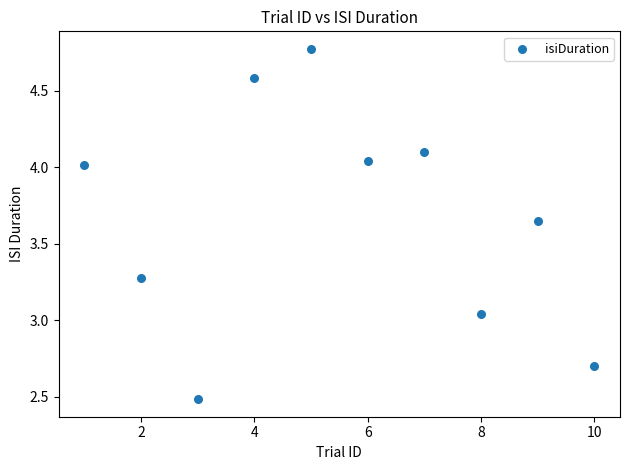

What is the range of Y values (max minus min)?

2.3